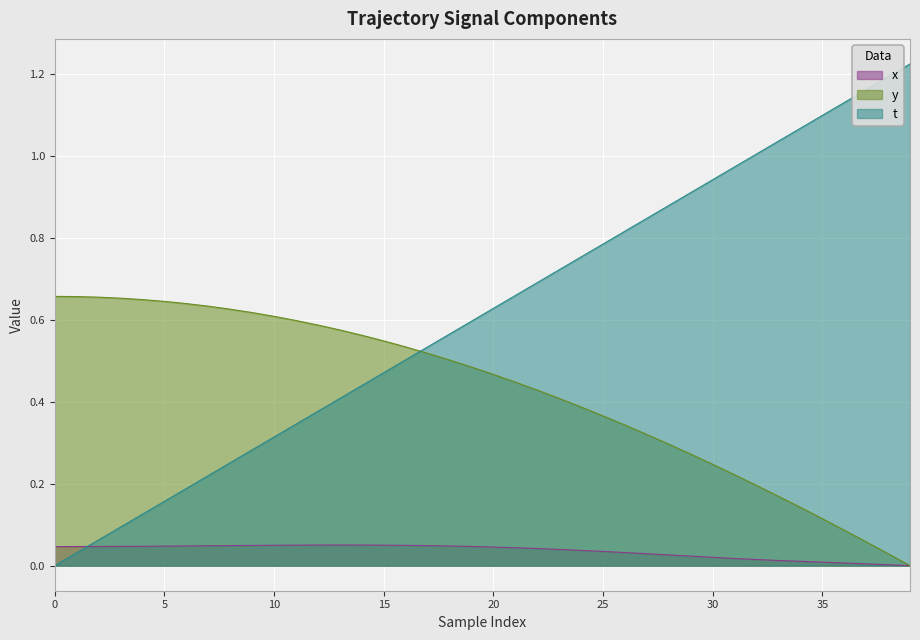

How many lines are shown in the chart?

3